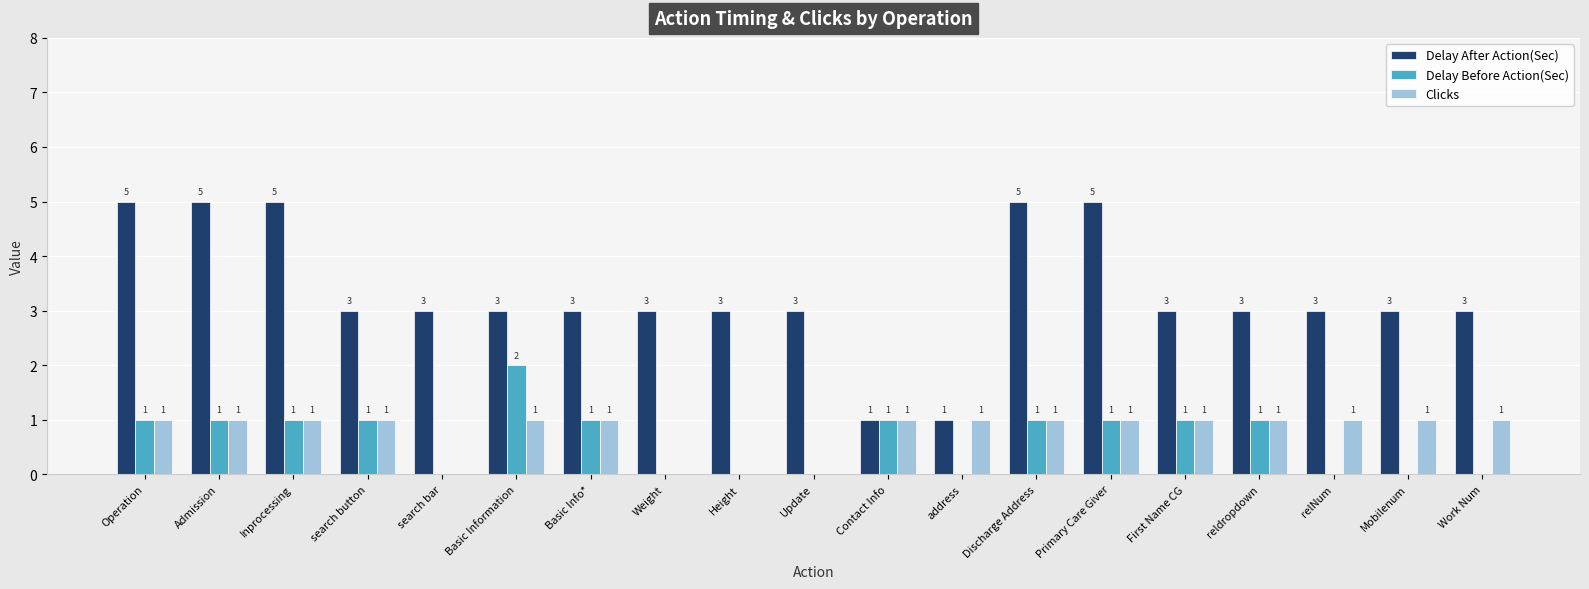

Does the chart contain stacked bars?

No